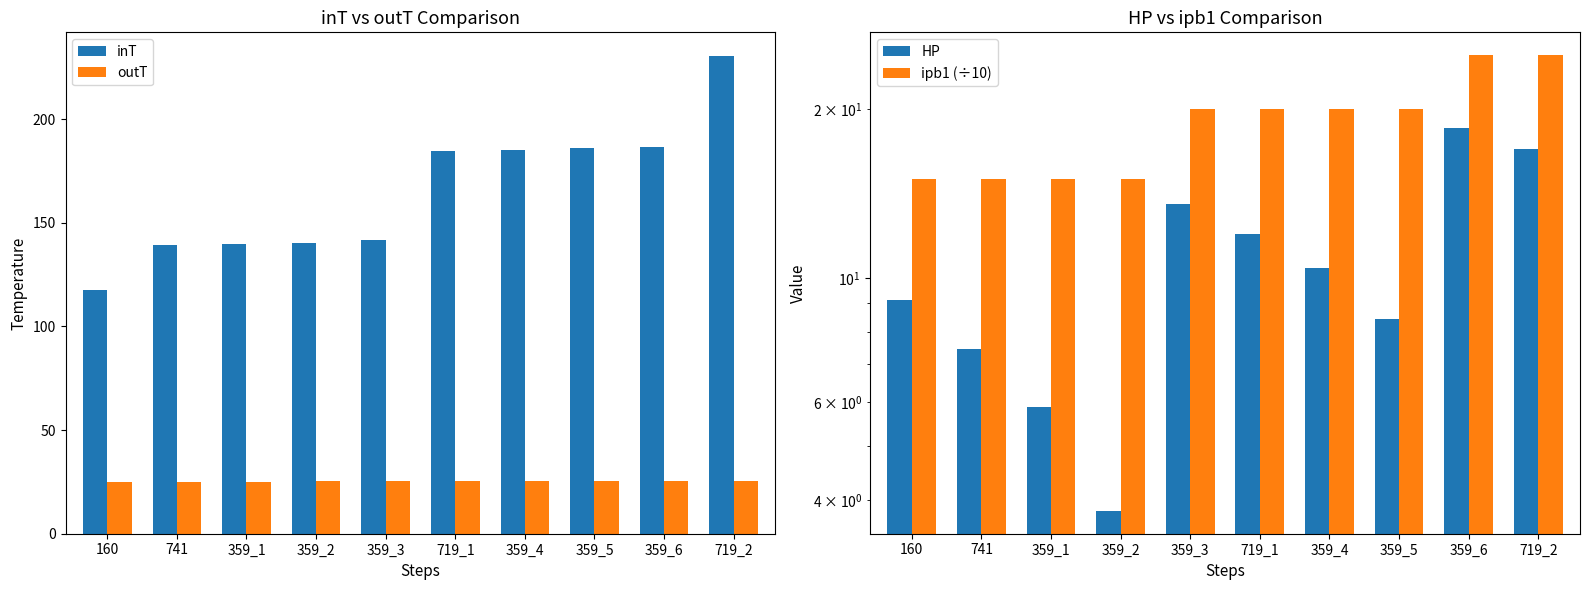

List the series in order of their peak value, lowest first.

HP, ipb1 (÷10), outT, inT